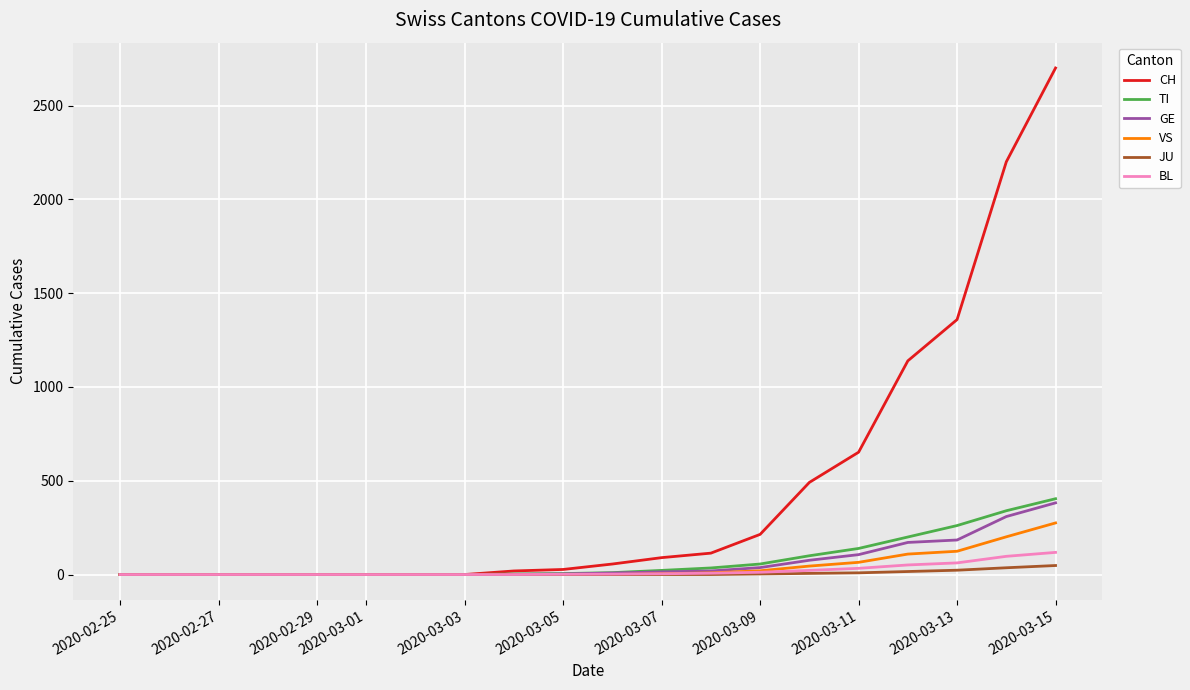

Which series has the largest range (max minus min)?

CH